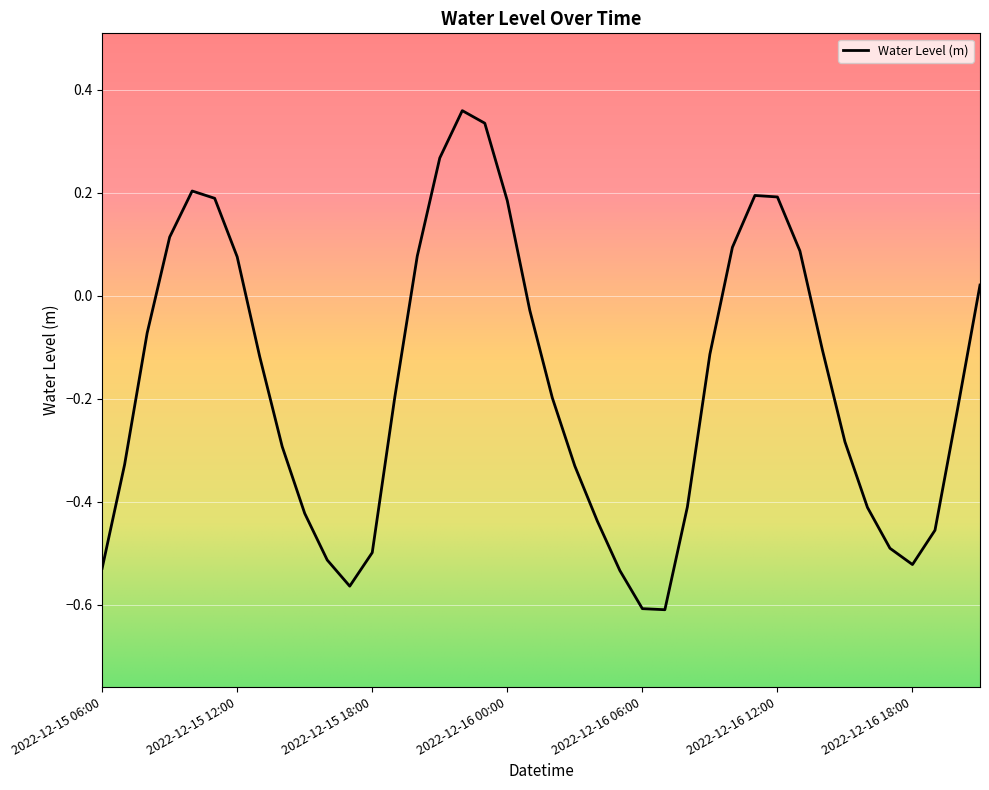

What is the maximum value shown in the chart?

0.4